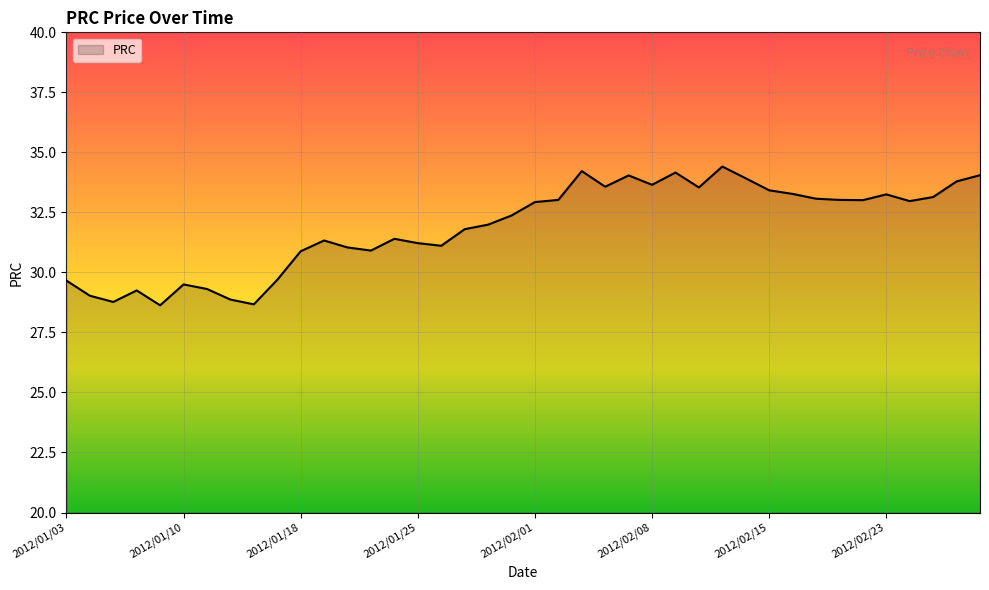

How many lines are shown in the chart?

1